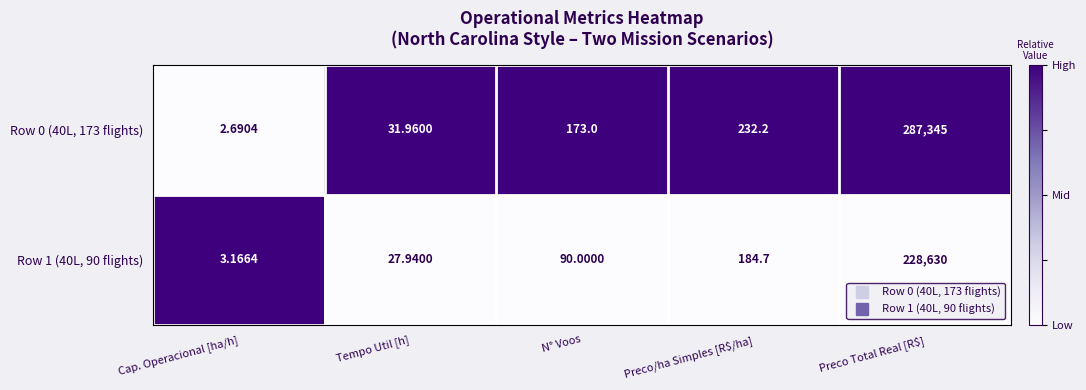

Count the number of data series in this chart.

2